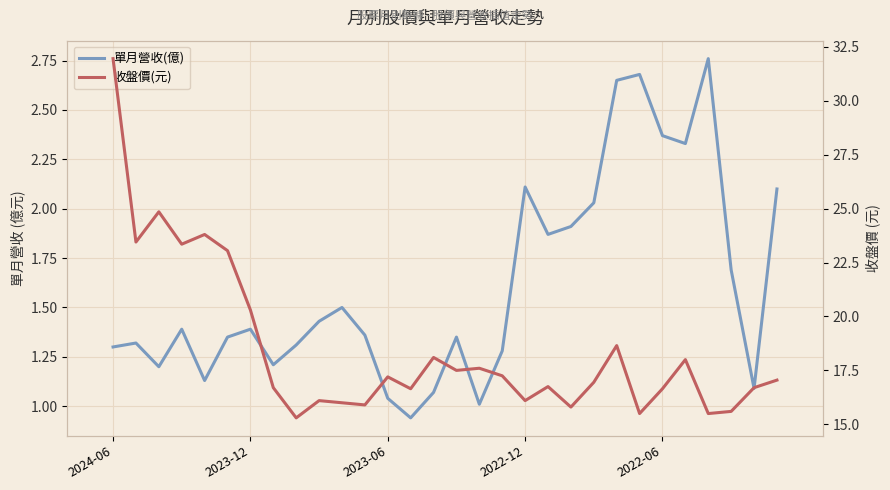

True or false: 收盤價(元) and 單月營收(億) cross at least once.

False